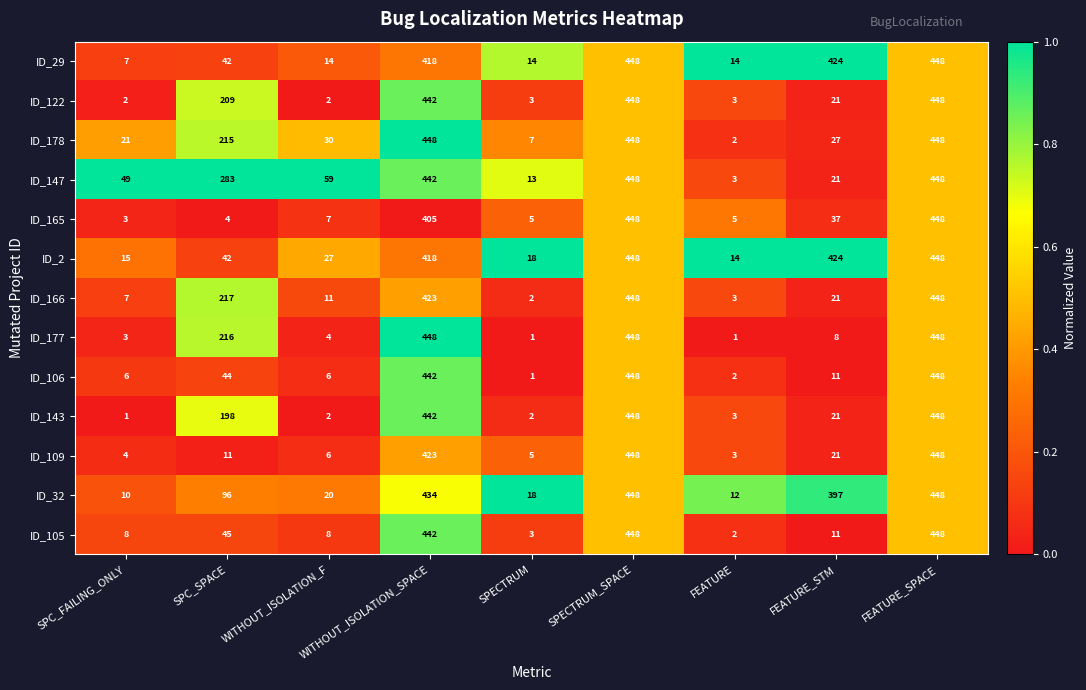

What is the greatest value displayed?

448